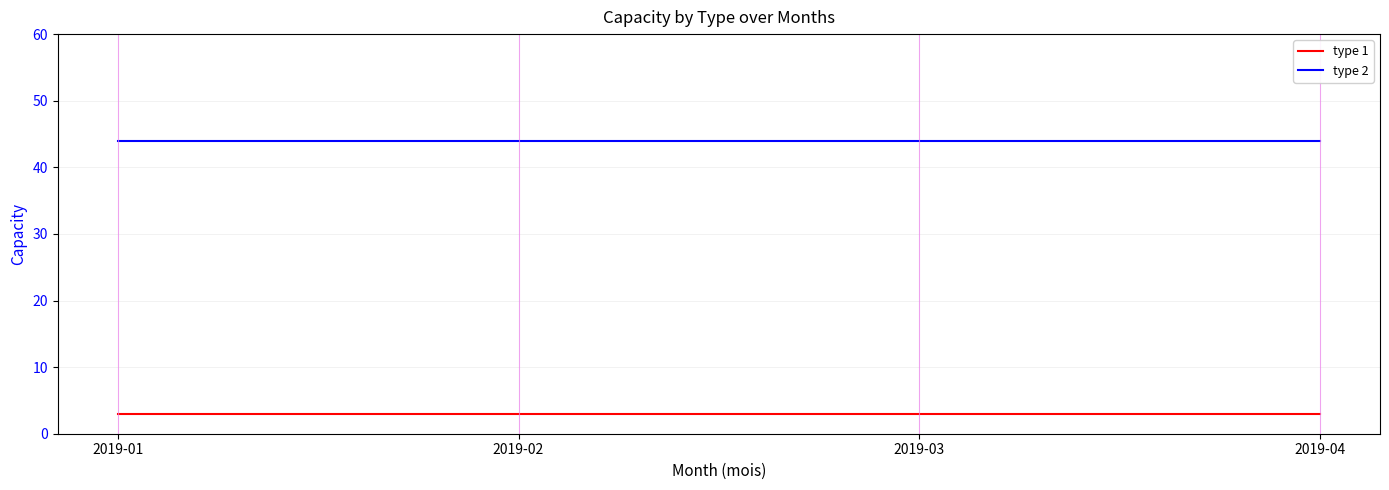

What is the maximum value shown in the chart?

44